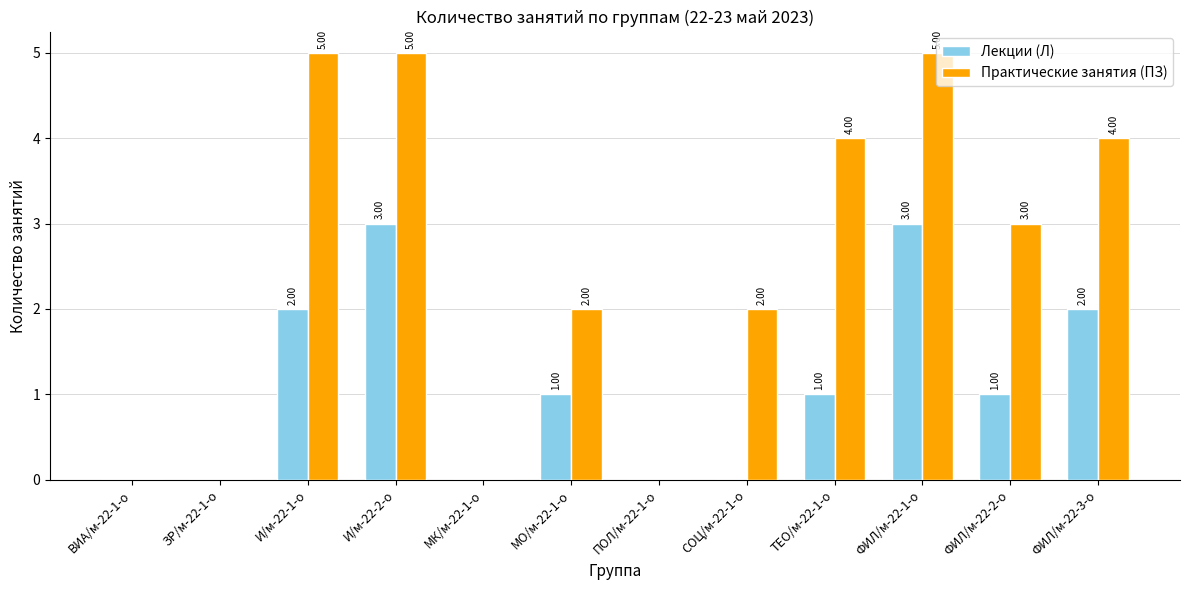

Which series changed the most between И/м-22-2-о and МО/м-22-1-о?

Практические занятия (ПЗ)